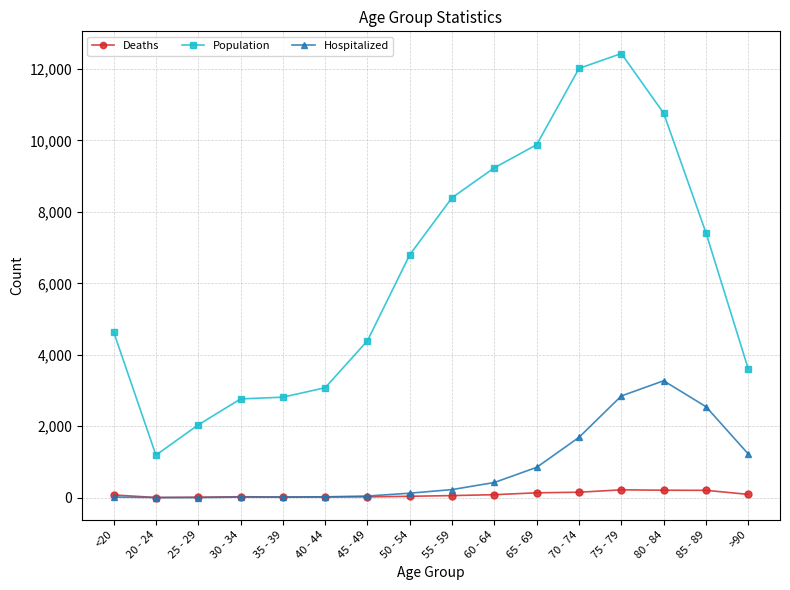

True or false: Hospitalized and Population intersect in this chart.

False